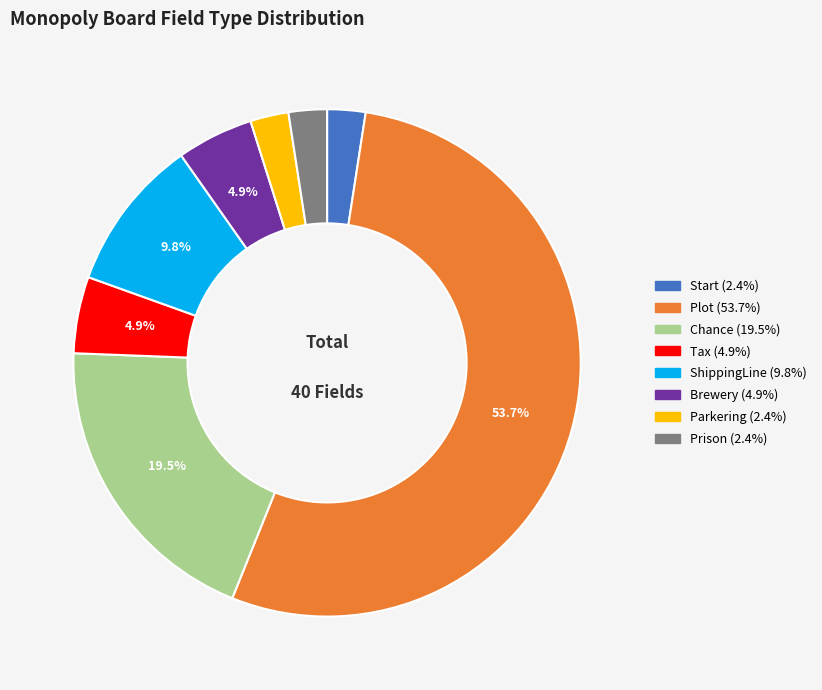

What percentage is the Plot slice, to the nearest percent?

54%